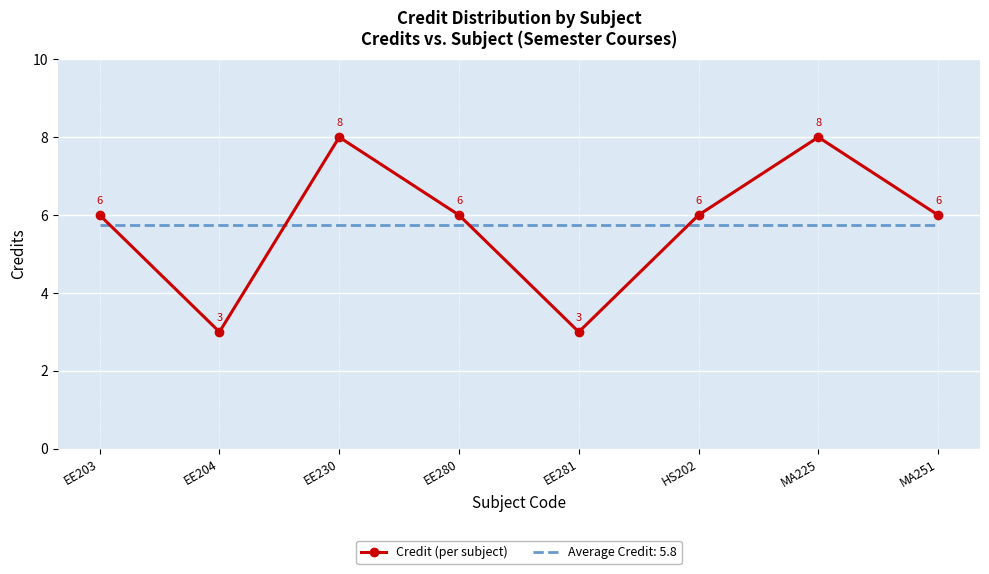

The value of Average Credit: 5.8 at MA225 is 9.8. True or false?

False